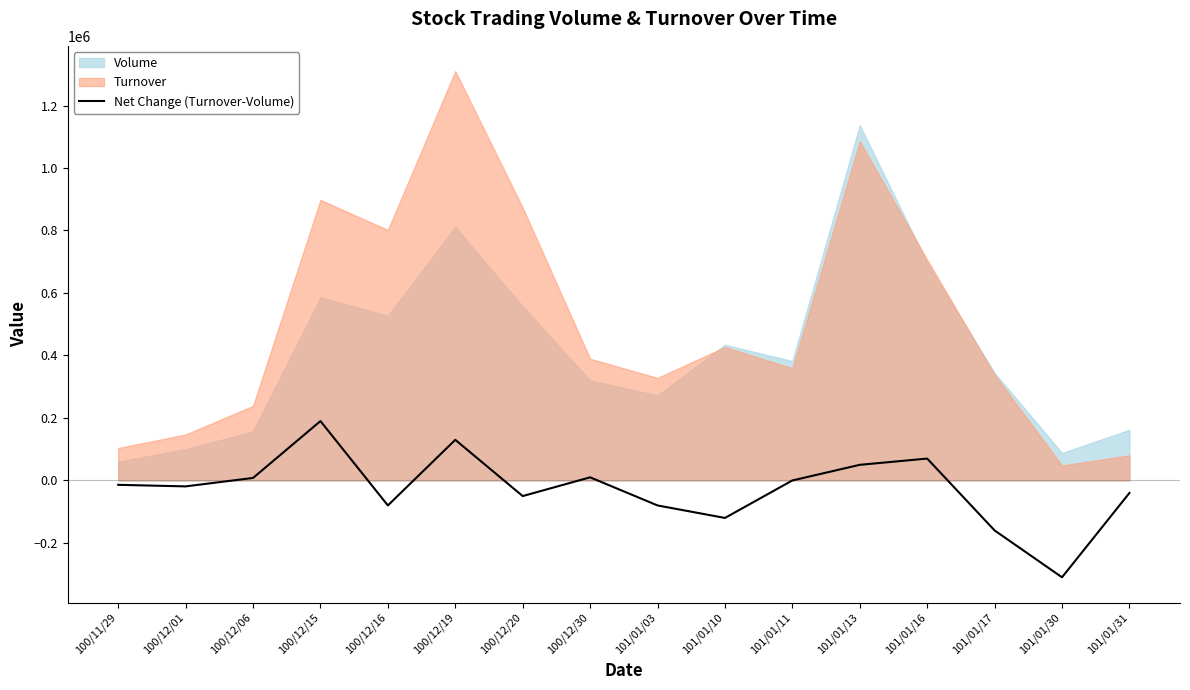

Reading left to right, what are all the values shown in this chart?

100/11/29=-14000	100/12/01=-19000	100/12/06=8000	100/12/15=190000	100/12/16=-80000	100/12/19=130000	100/12/20=-50000	100/12/30=10000	101/01/03=-80000	101/01/10=-120000	101/01/11=0	101/01/13=50000	101/01/16=70000	101/01/17=-160000	101/01/30=-310000	101/01/31=-40000